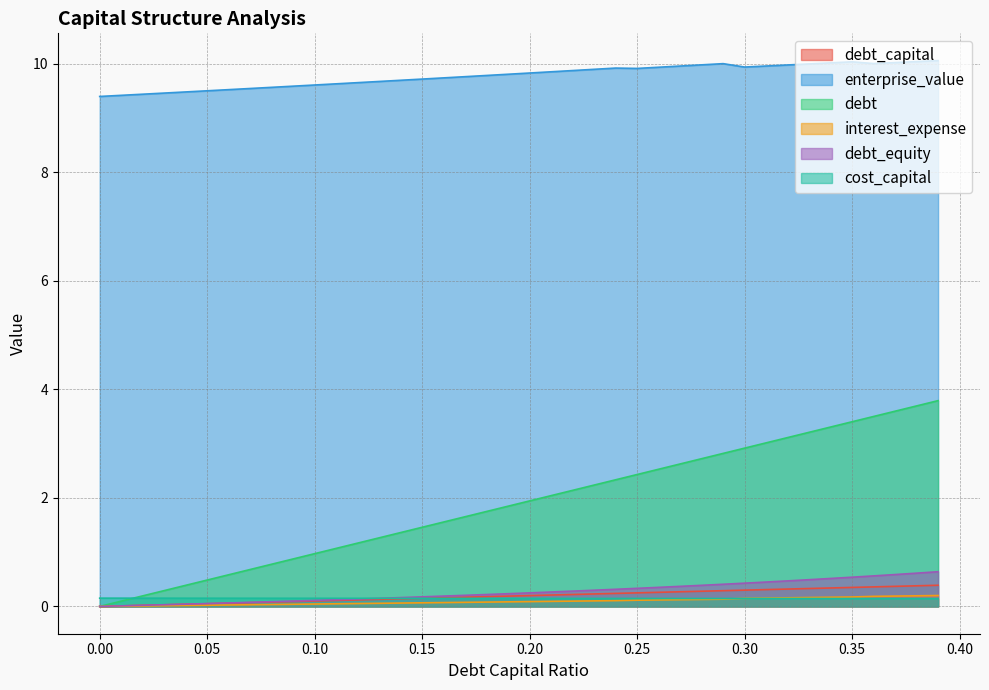

At how many categories does at least one series exceed 8?

40